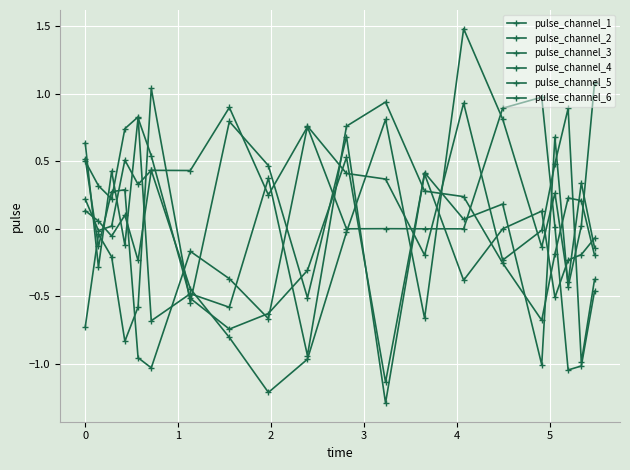

How many categories are shown in the chart?

20